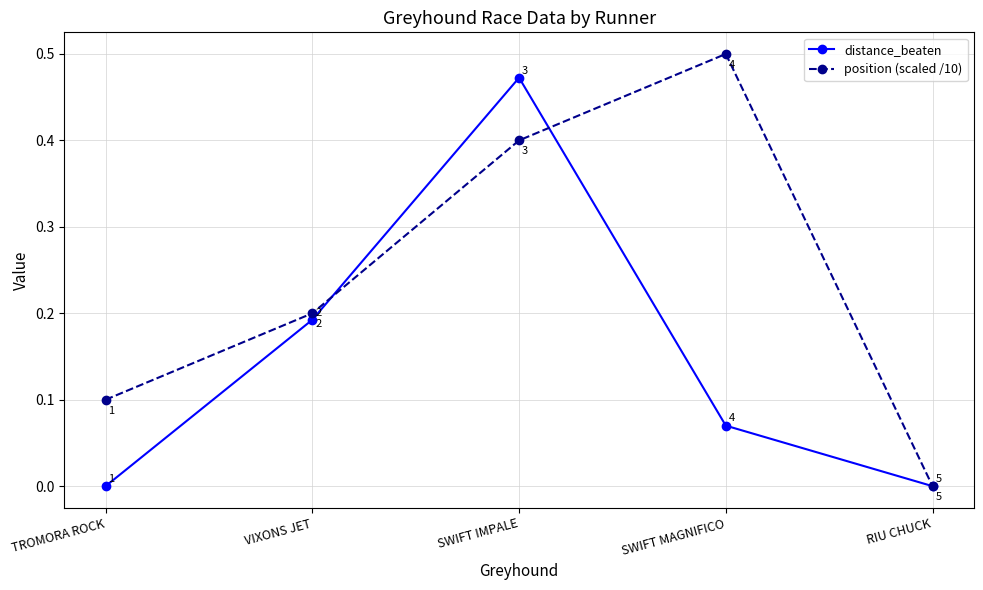

What are all the series names shown in the legend?

distance_beaten, position (scaled /10)